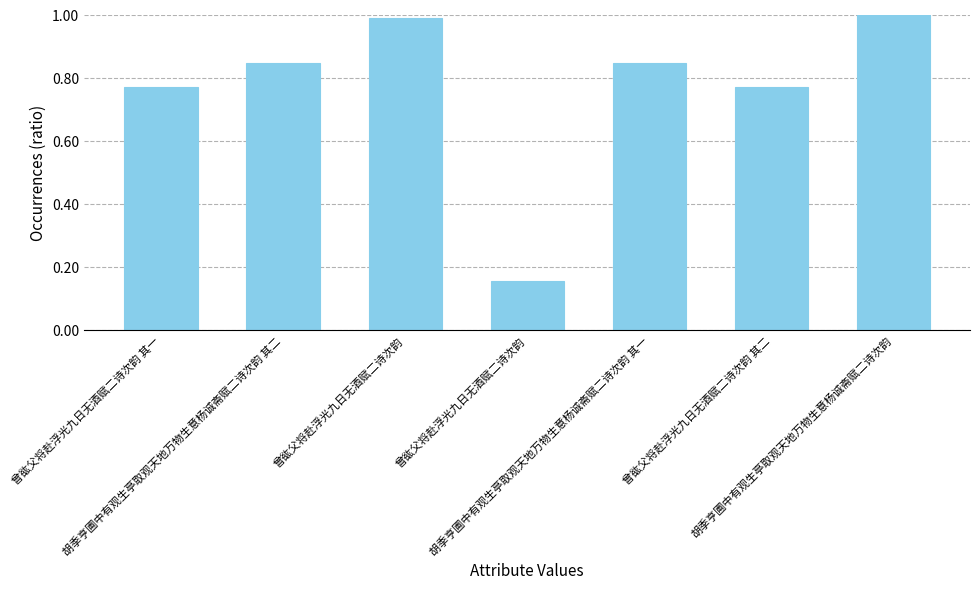

What is the smallest value displayed?

0.2